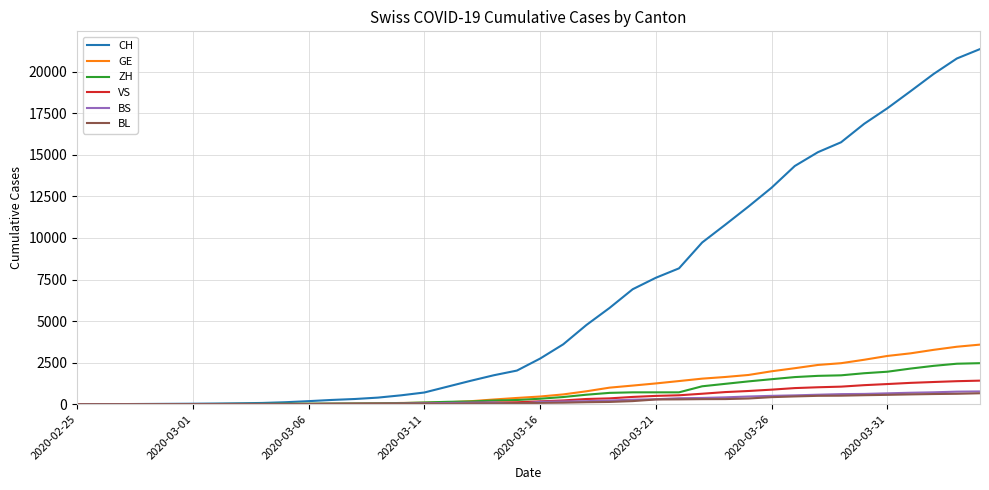

What is the difference between the maximum and minimum values in the GE series?

3584